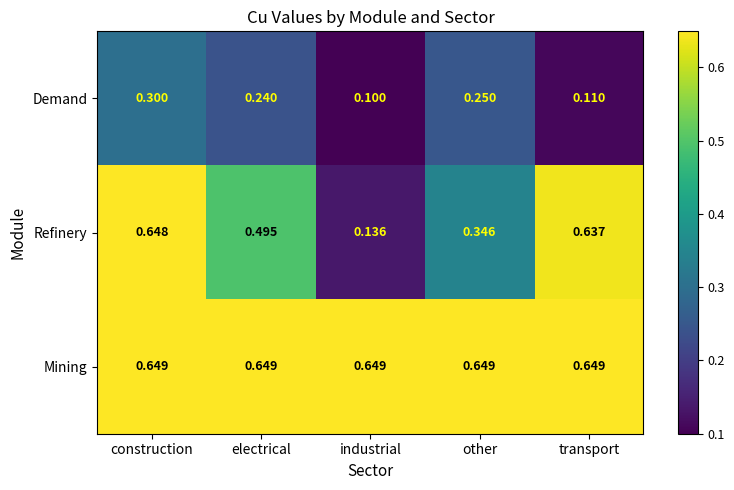

Where is Demand nearest to the value 0?

industrial